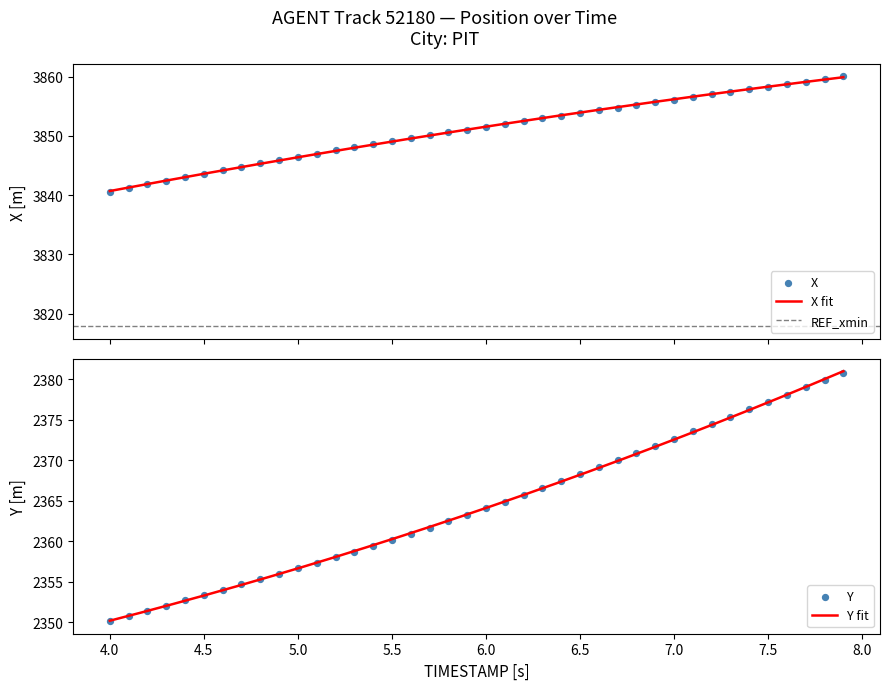

At how many categories does at least one series exceed 3161?

40